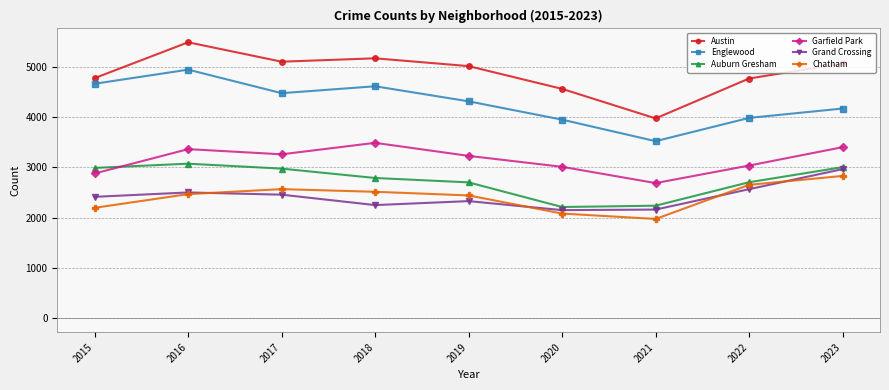

What is the sum of the Chatham values at 2017 and 2021?

4540